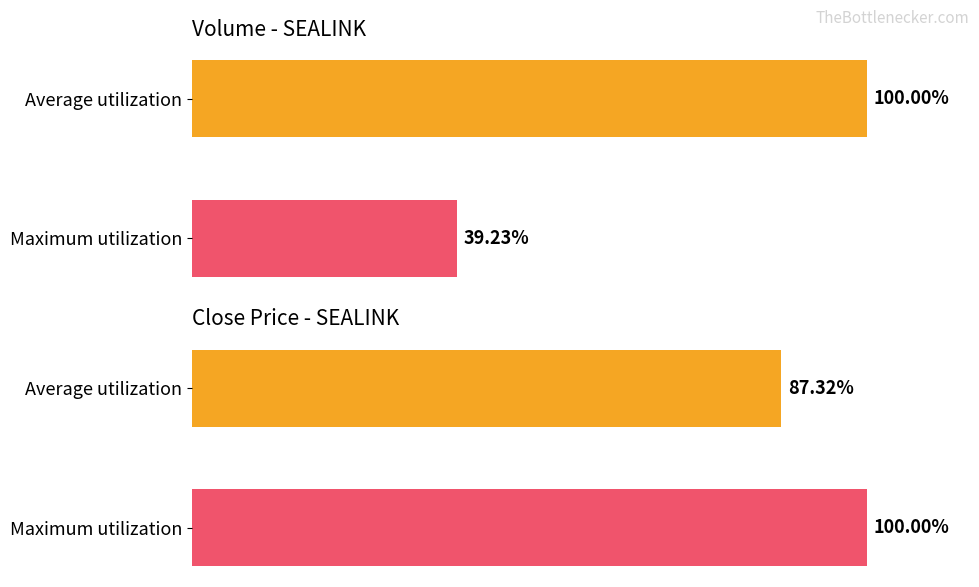

What is the sum of all close values?

187.3